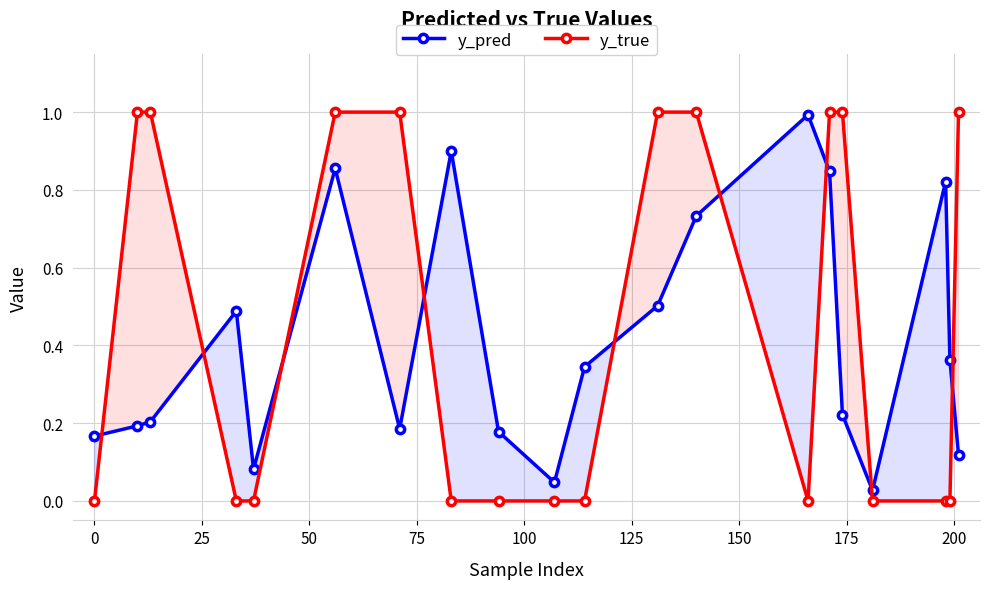

Reading left to right, transcribe all the data shown in this chart.

y_pred: 0.2	0.2	0.2	0.5	0.1	0.9	0.2	0.9	0.2	0.0	0.3	0.5	0.7	1.0	0.8	0.2	0.0	0.8	0.4	0.1
y_true: 0.0	1.0	1.0	0.0	0.0	1.0	1.0	0.0	0.0	0.0	0.0	1.0	1.0	0.0	1.0	1.0	0.0	0.0	0.0	1.0